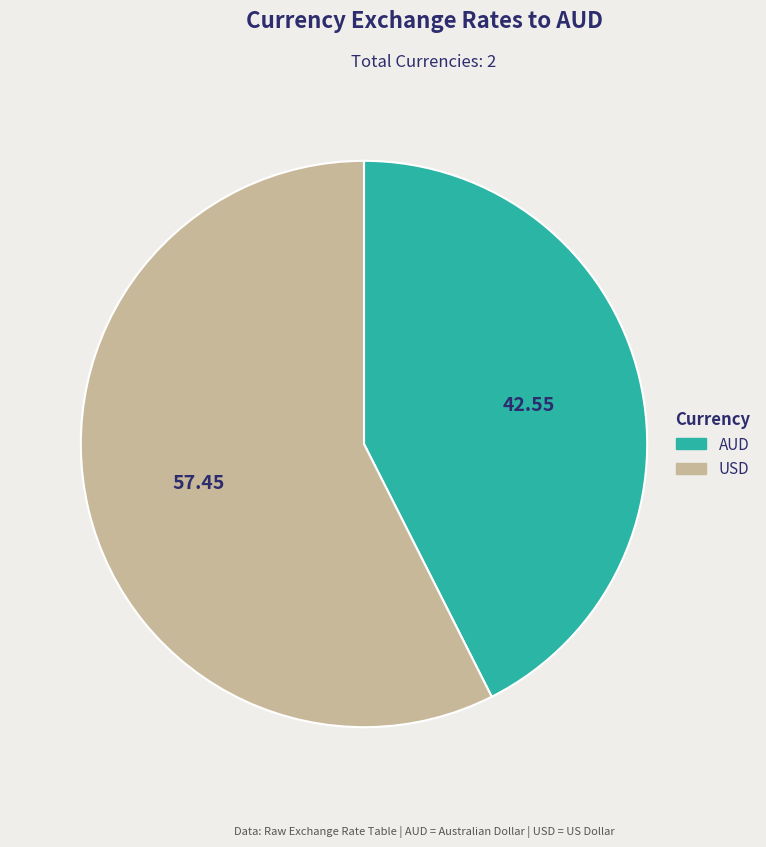

Which has a higher value, AUD or USD?

USD